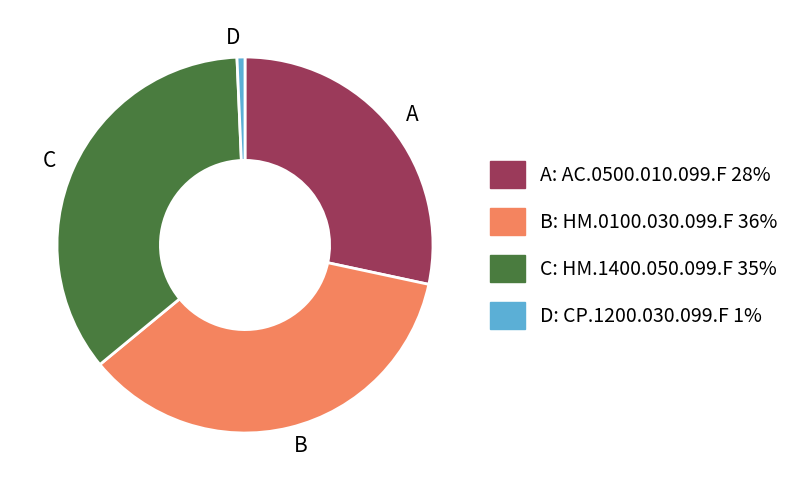

Between D: CP.1200.030.099.F 1% and A: AC.0500.010.099.F 28%, which is larger?

A: AC.0500.010.099.F 28%